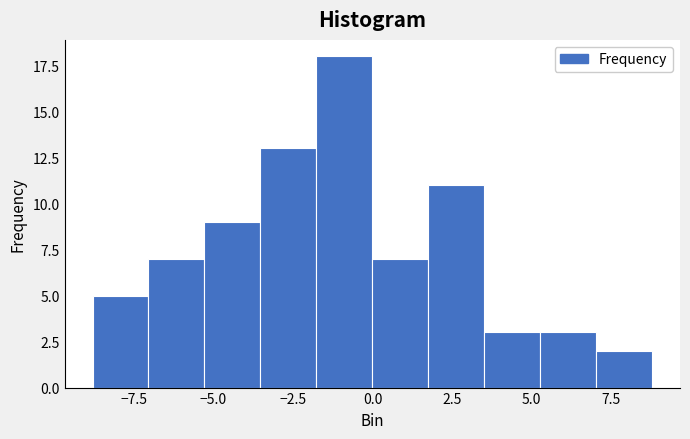

Around what value on the x-axis is the tallest bar? Give the approximate position of its centre, as read against the axis.

-1.0